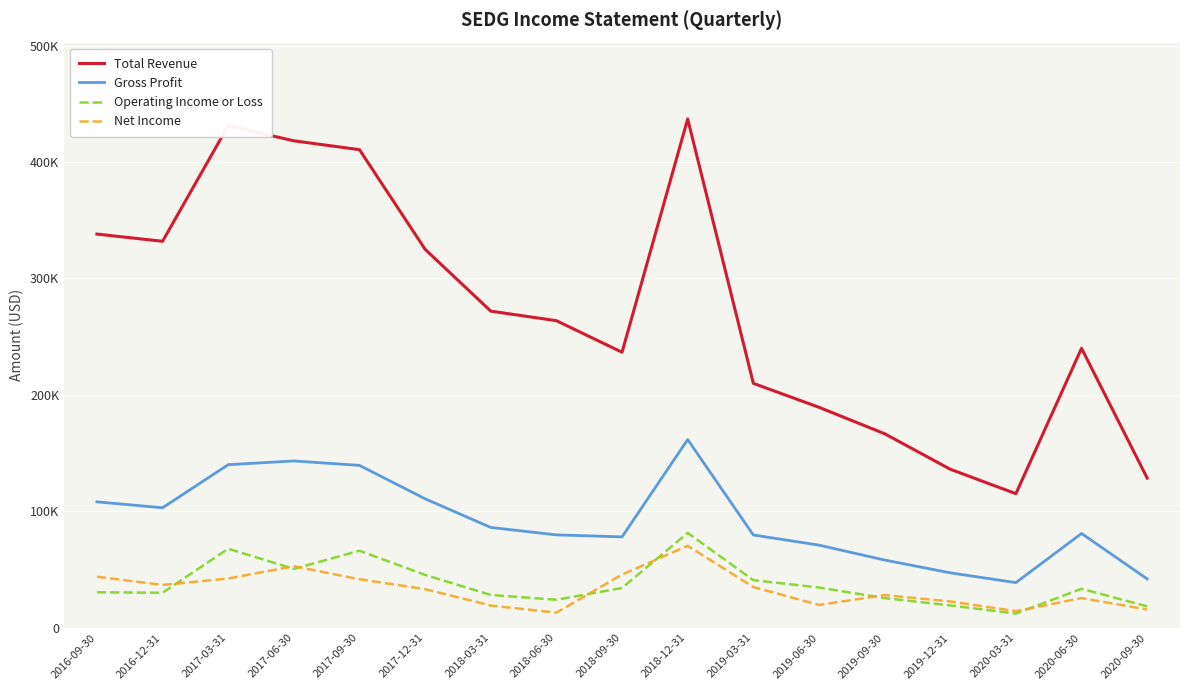

Where is the first local minimum for Net Income?

2016-12-31